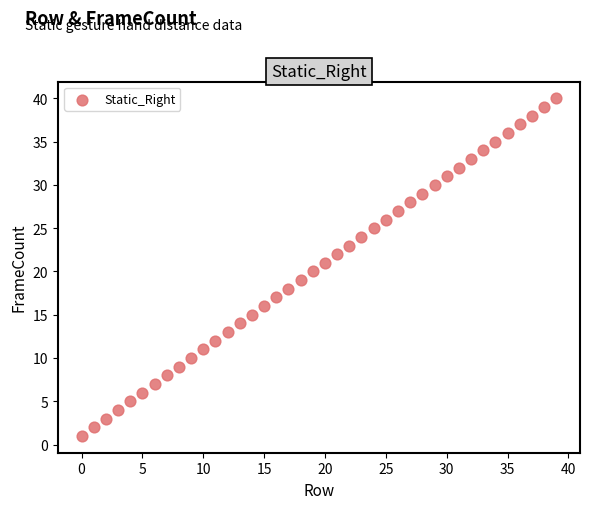

What is the range of Y values (max minus min)?

39